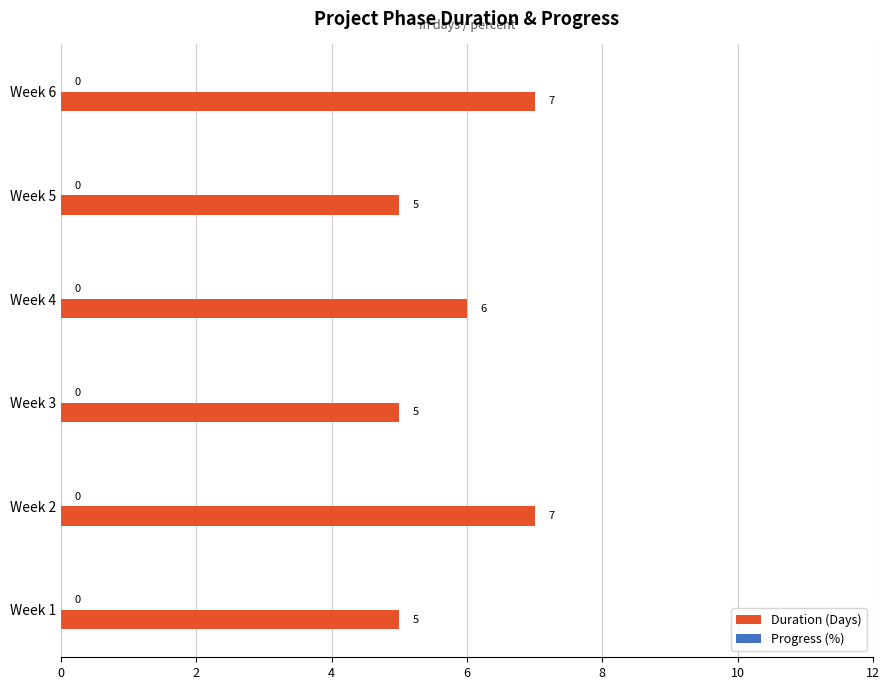

How many categories are shown in the chart?

6